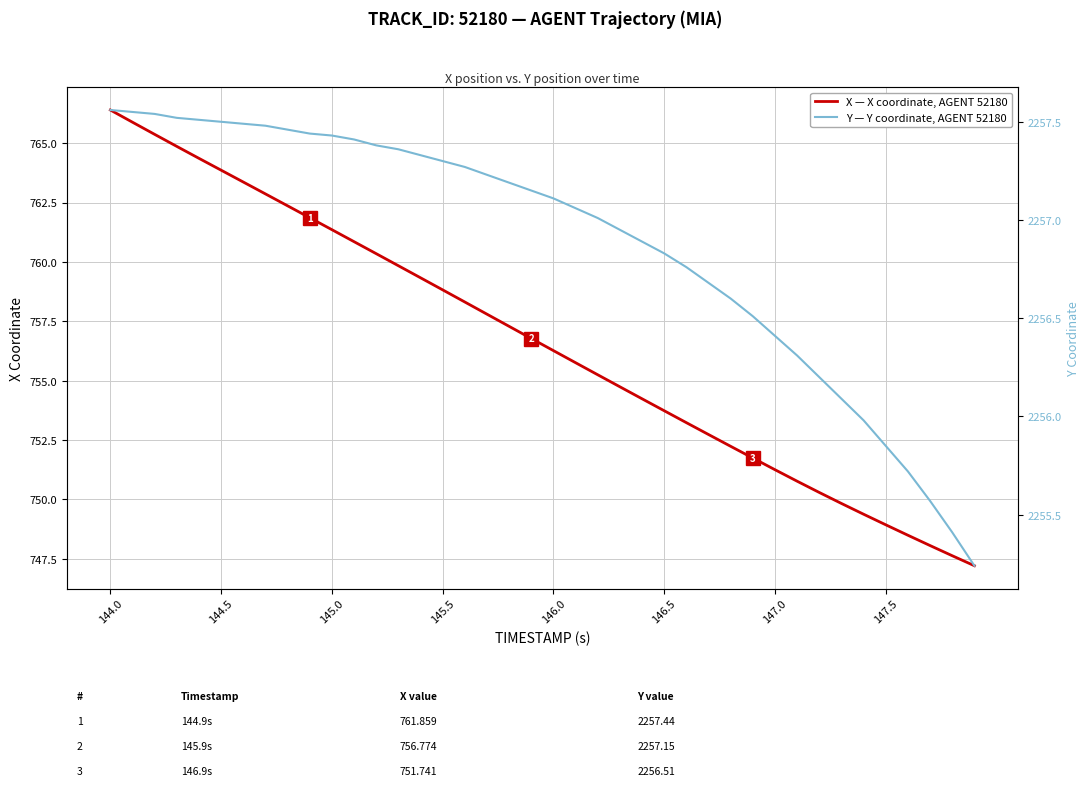

How many lines are shown in the chart?

2